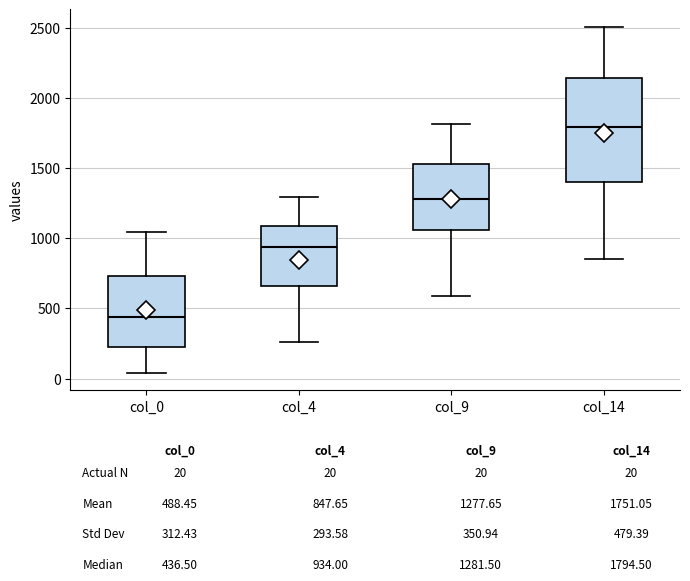

Which box is the tallest, from its lower edge to its upper edge?

col_14